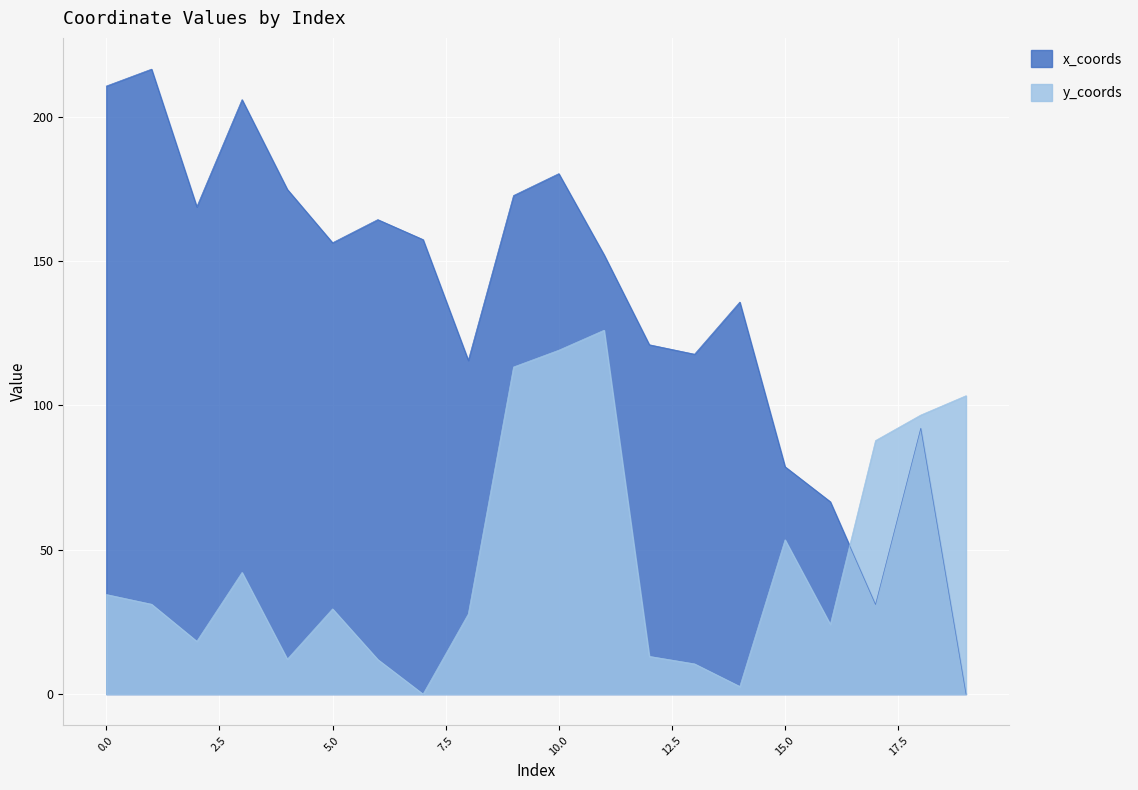

What is the value of the x_coords point at the 8th from the left?

157.4